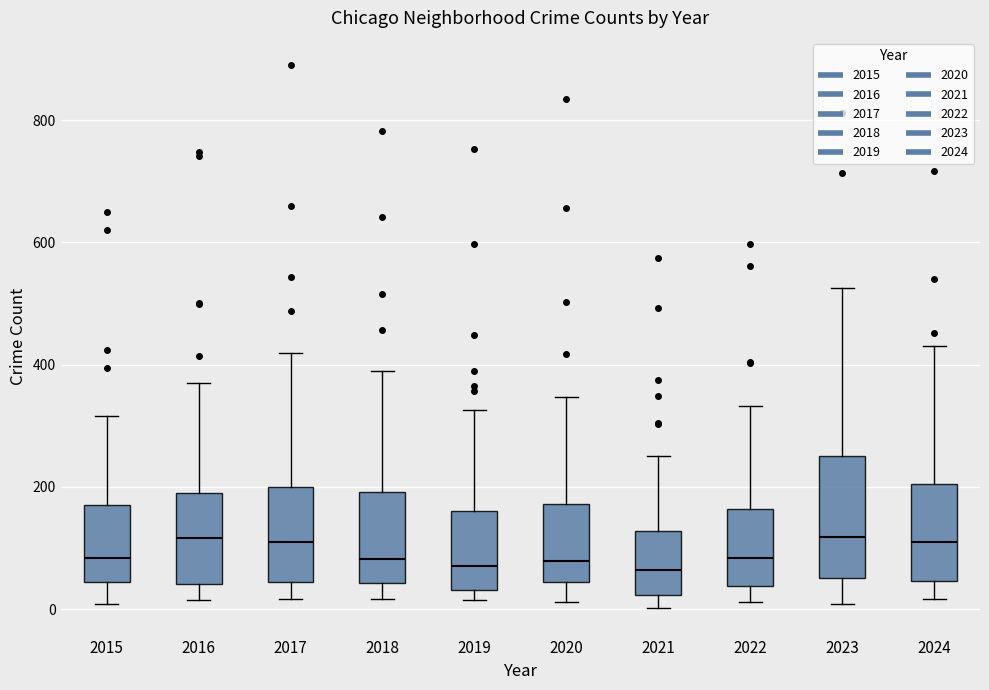

Comparing the boxes themselves (not the whiskers), which one is the tallest?

2023